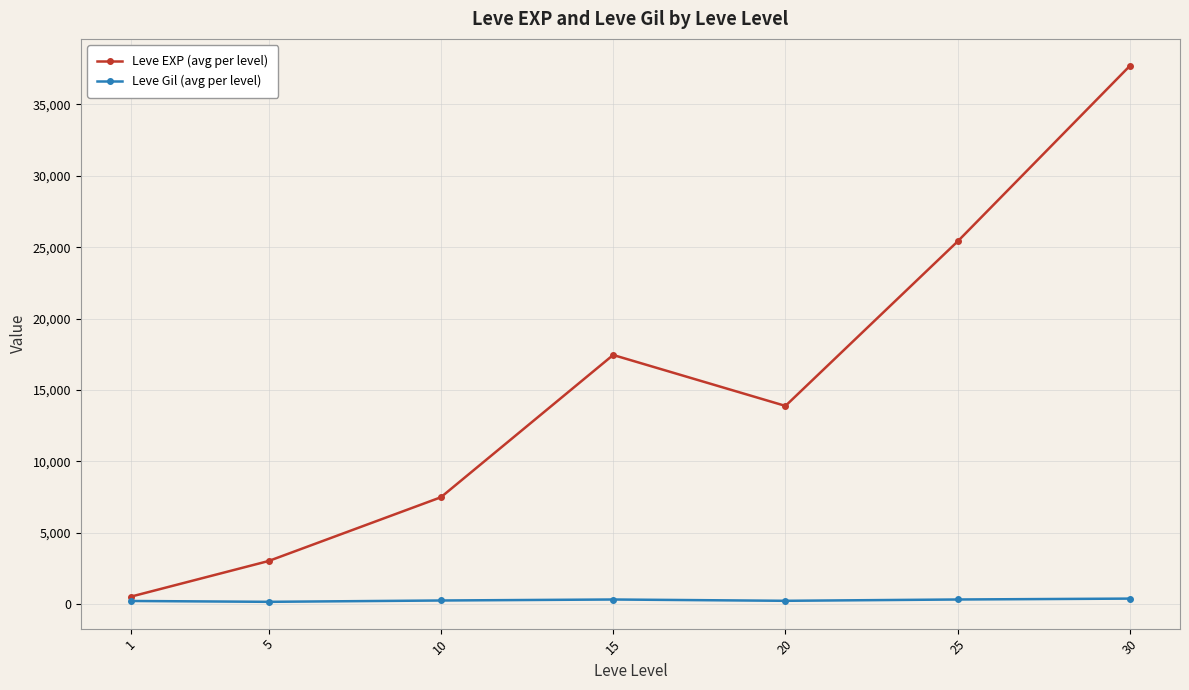

The Leve EXP (avg per level) series shows 510.2 at 1. True or false?

True